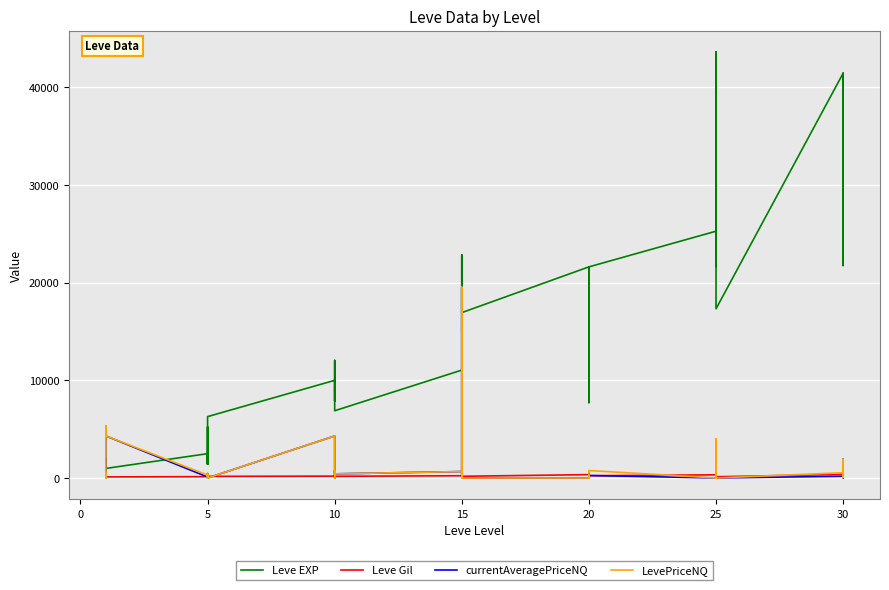

Is this an area chart (filled region under the line)?

No